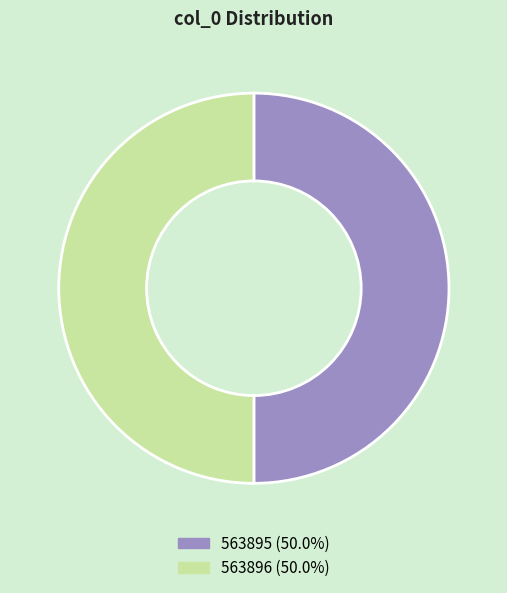

What is the ratio of the value at 563895 (50.0%) to the value at 563896 (50.0%)?

1.0